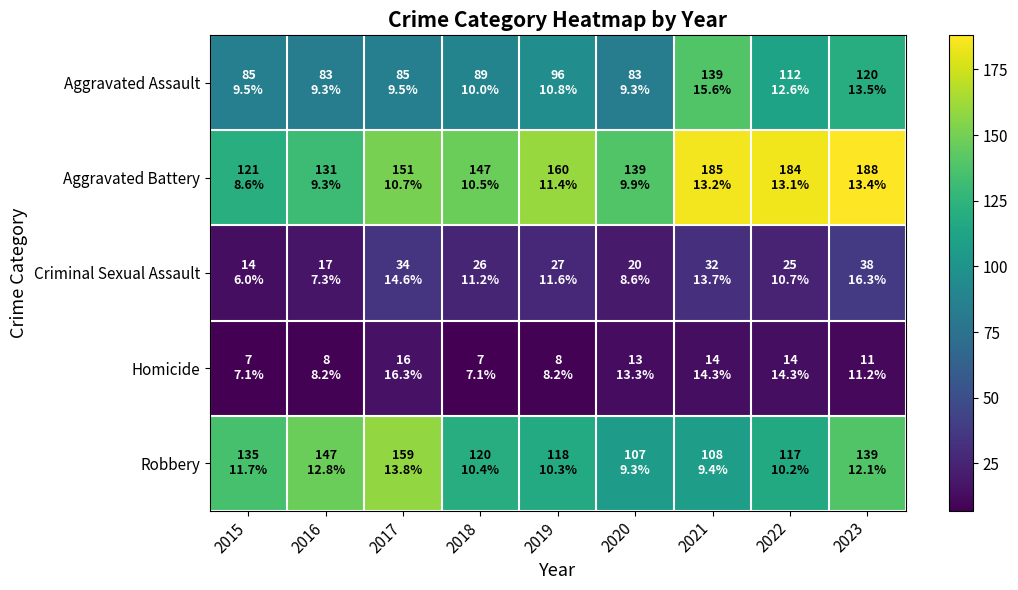

What is the difference between the highest and lowest values at 2021?

171